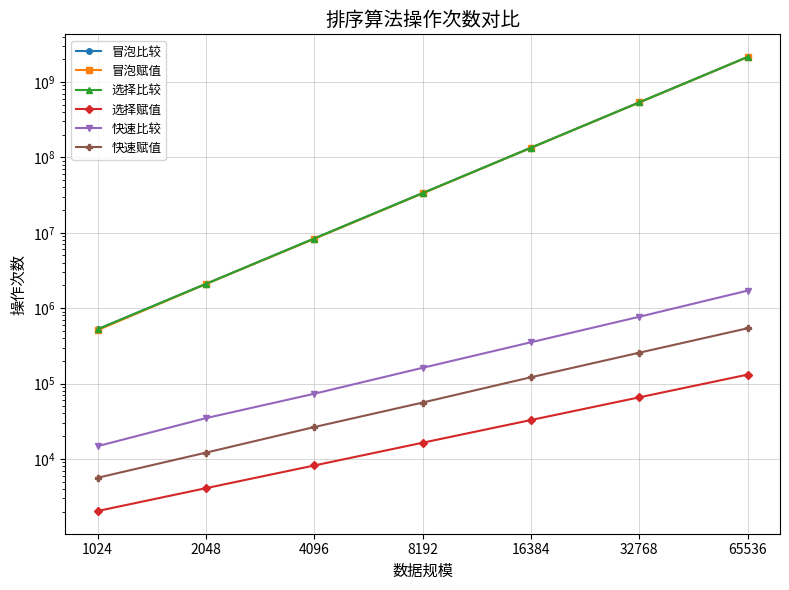

Where is 冒泡比较 nearest to the value 1073987328?

32768